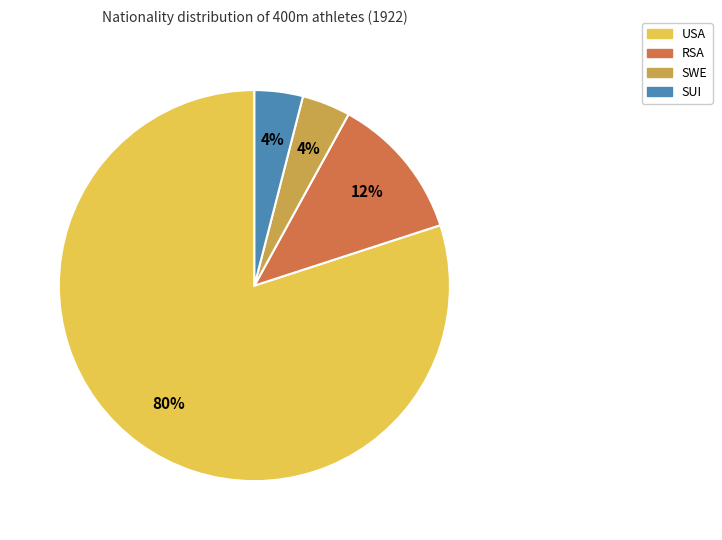

How many segments does this pie chart have?

4